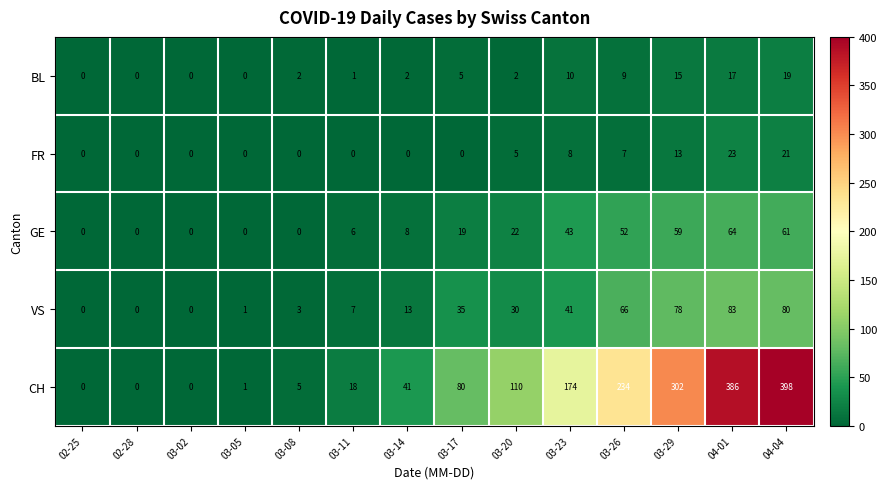

What is the difference between the maximum and minimum values in the FR series?

23